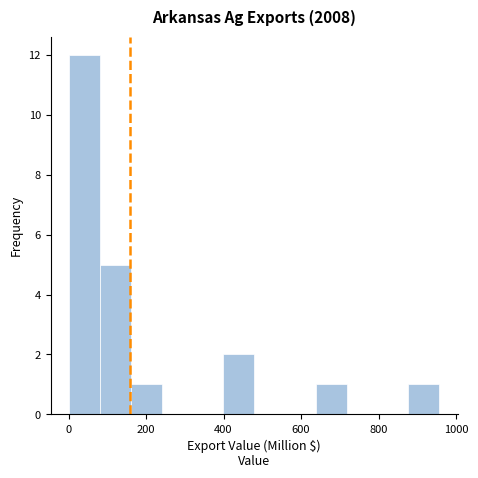

Around what value on the x-axis is the tallest bar? Give the approximate position of its centre, as read against the axis.

40